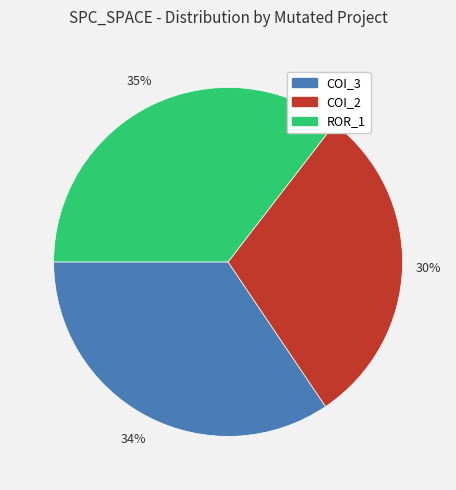

How many slices are in this pie chart?

3